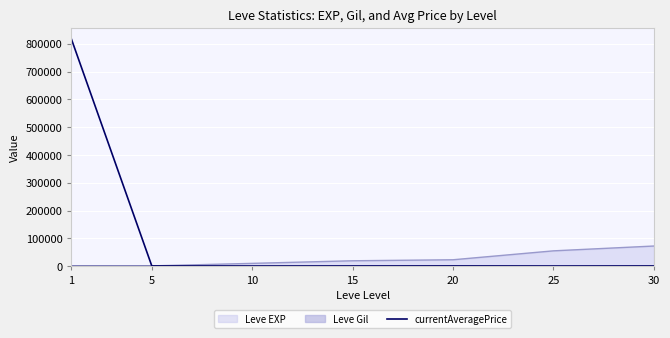

What is the greatest value displayed?

817075.3